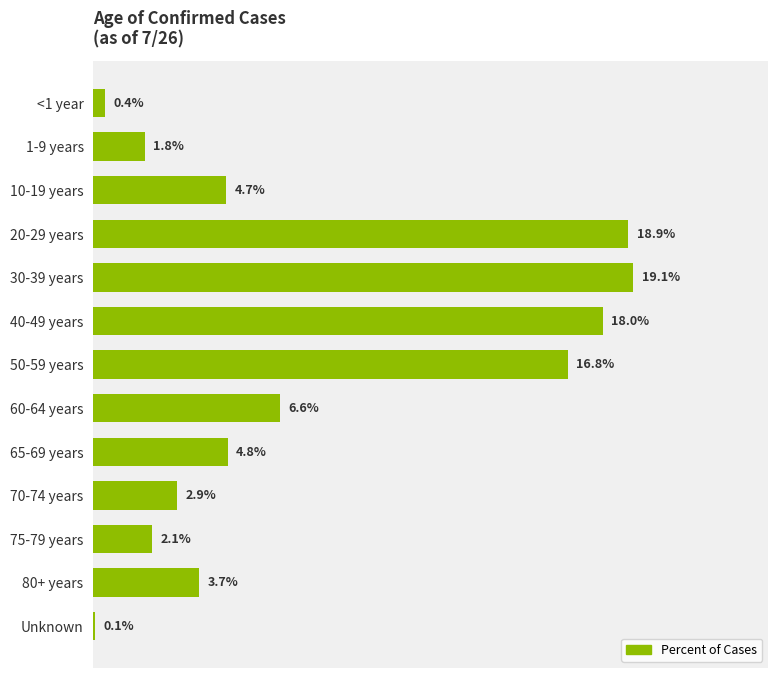

Which label corresponds to the largest value in the chart?

30-39 years